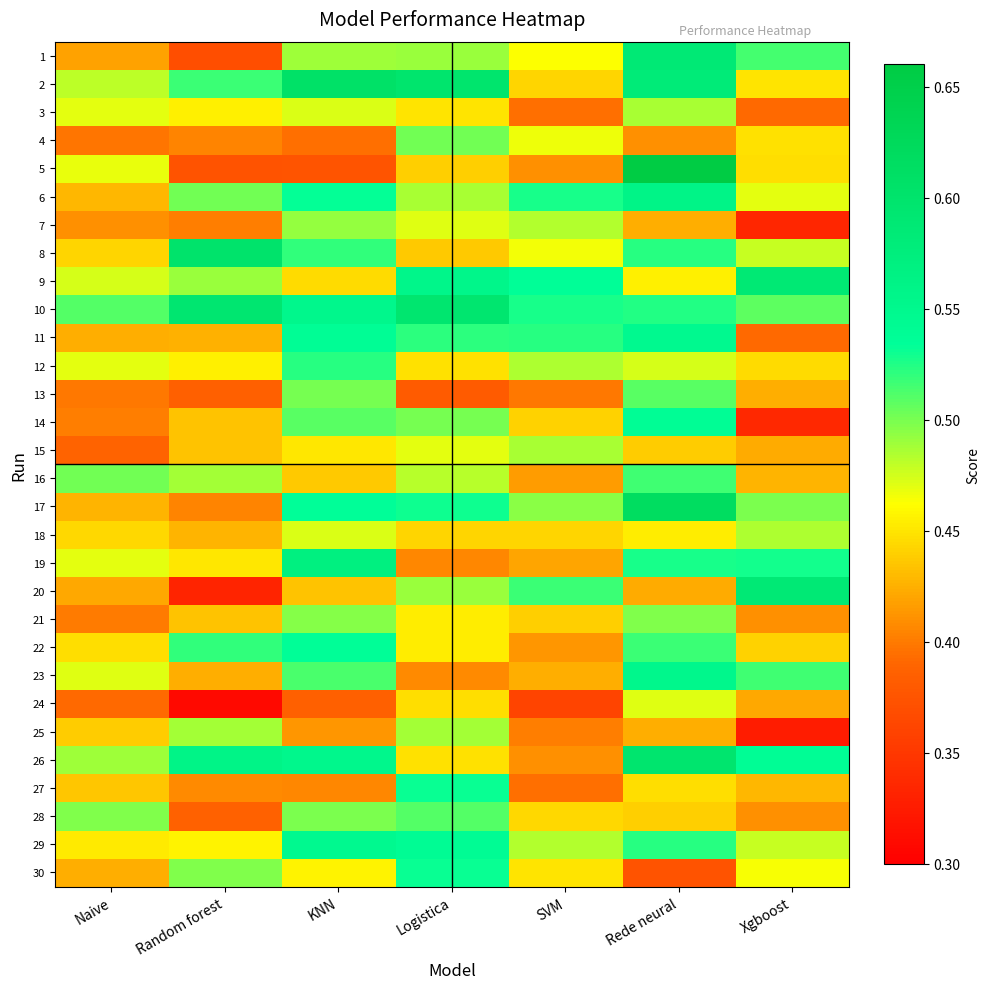

Which series changed the most between Rede neural and Xgboost?

5